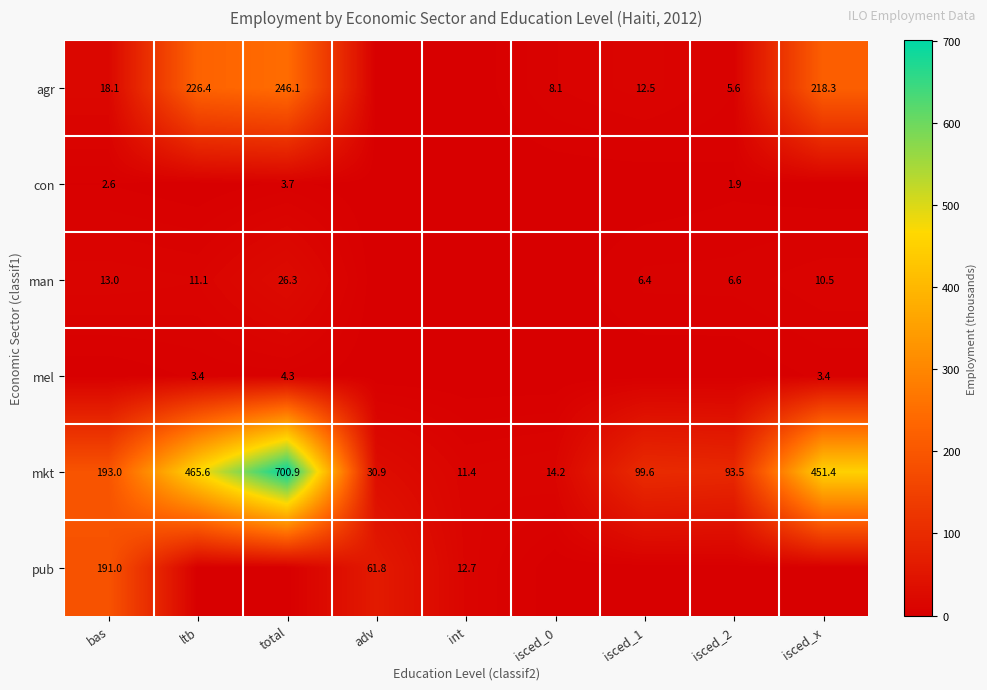

What is the sum of all mkt values?

2060.5